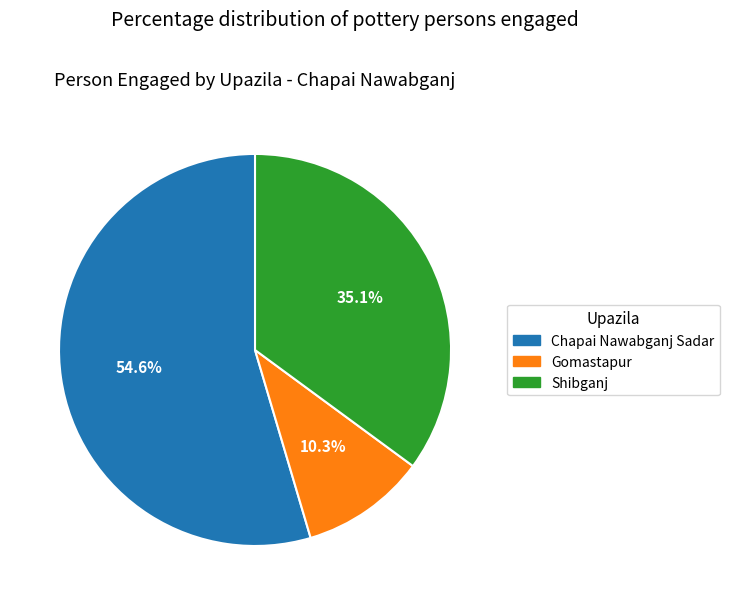

Combined, what portion of the pie is Chapai Nawabganj Sadar and Gomastapur?

64.9%